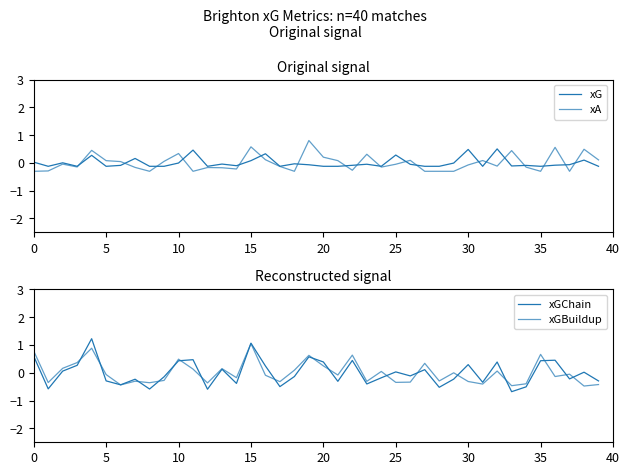

How many interior local peaks does the xG series have?

13